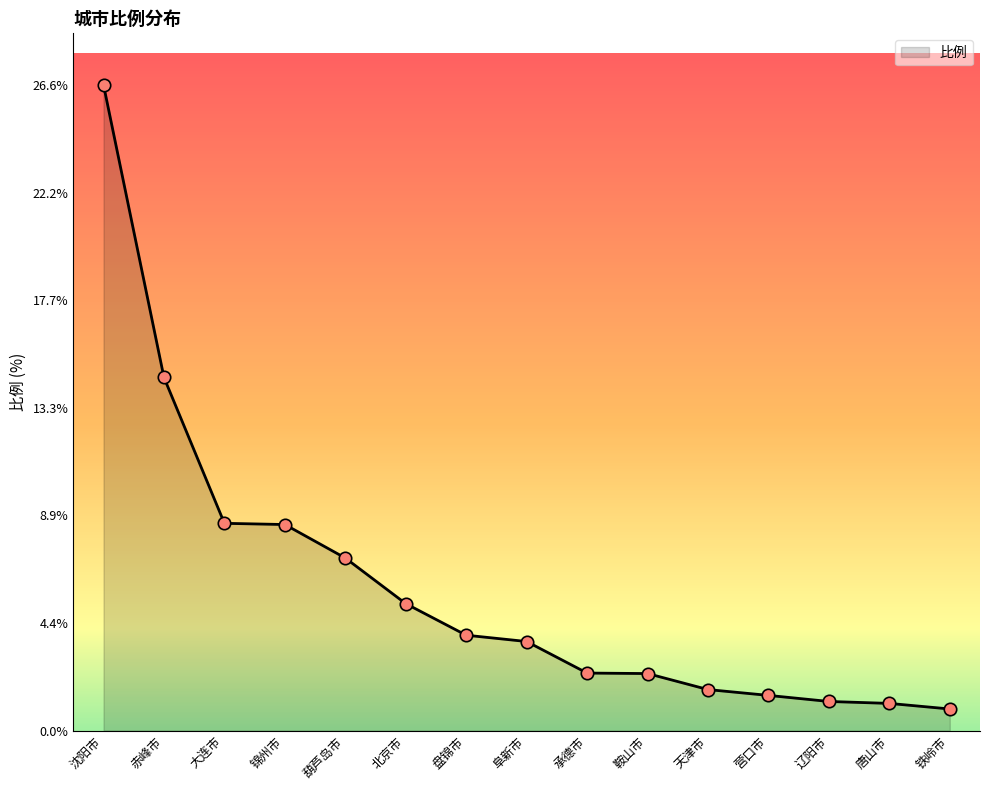

What is the change in value from 锦州市 to 天津市?

-6.8